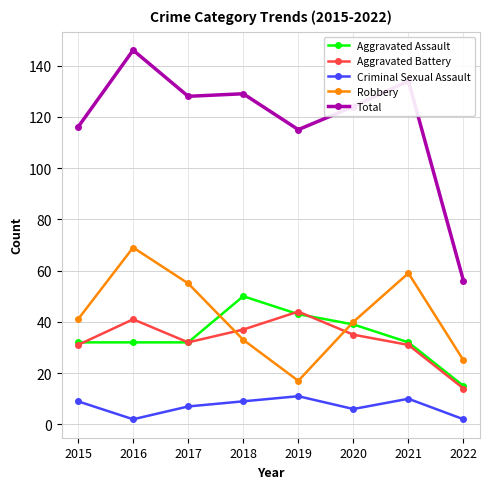

Is the value of Robbery at 2017 greater than the value of Aggravated Assault at 2022?

Yes